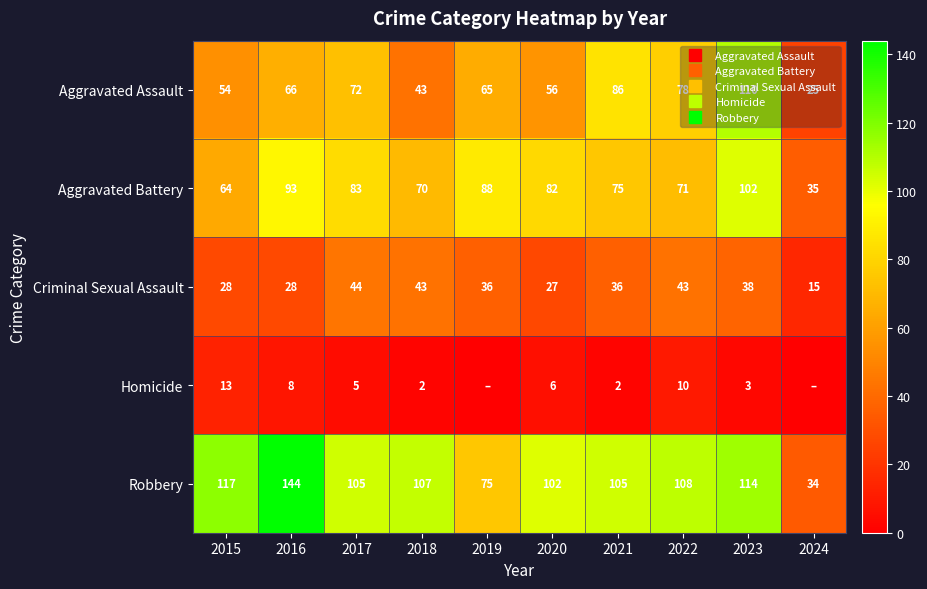

Is the value of Aggravated Battery at 2015 greater than the value of Aggravated Assault at 2024?

Yes